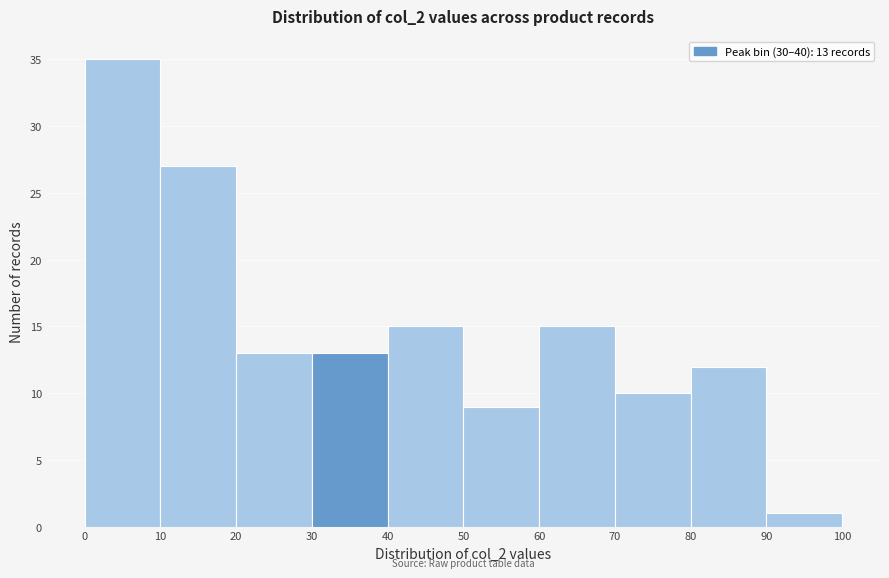

Over which range of the x-axis is the bar tallest?

0 to 10